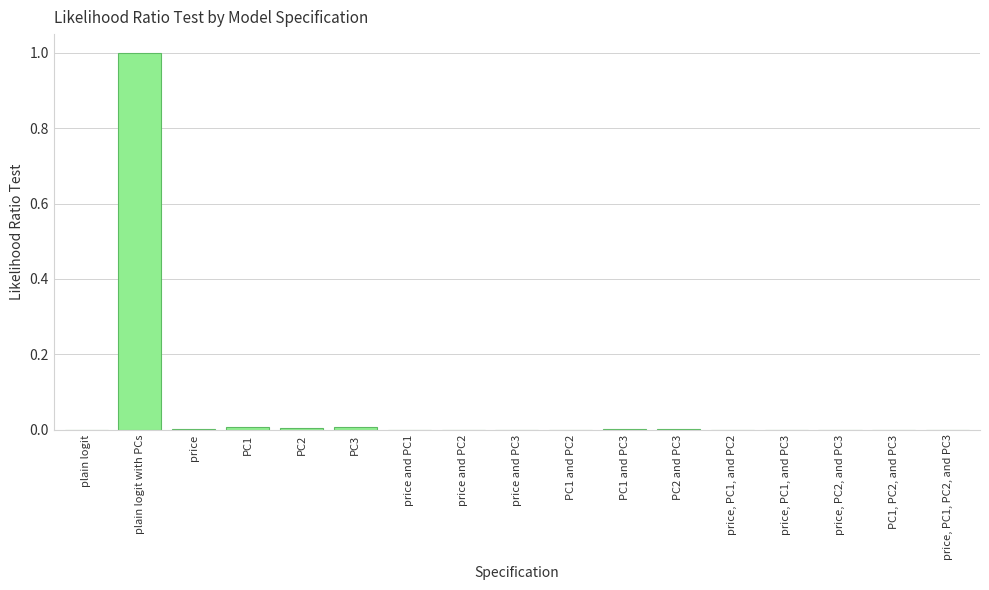

Count the number of categories in the chart.

17